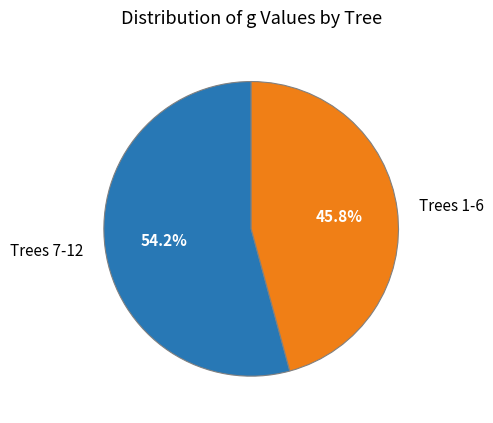

Which category has the smallest portion of the pie?

Trees 1-6